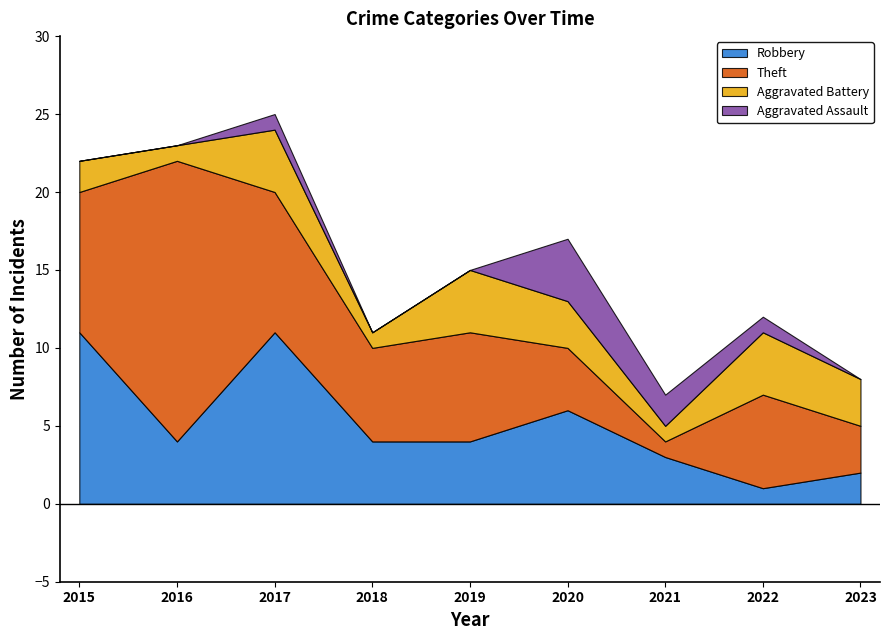

At how many categories does at least one series exceed 8?

3